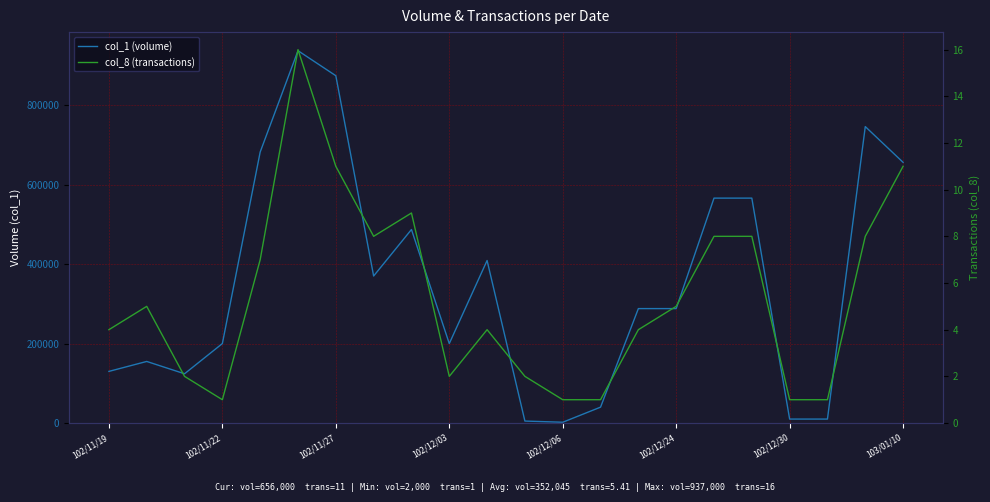

What position from the left is 102/11/27?

3